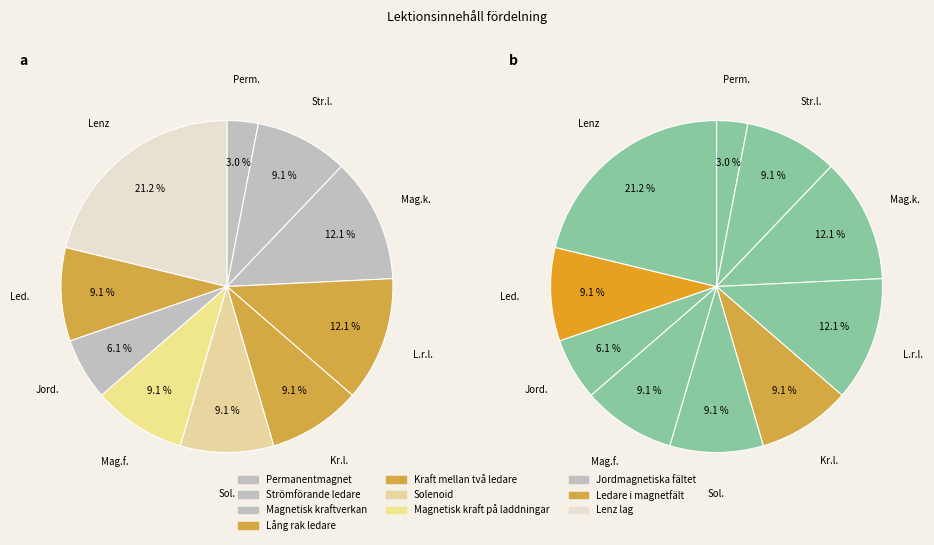

To the nearest percent, what percentage of the pie is Ledare i magnetfält?

9%